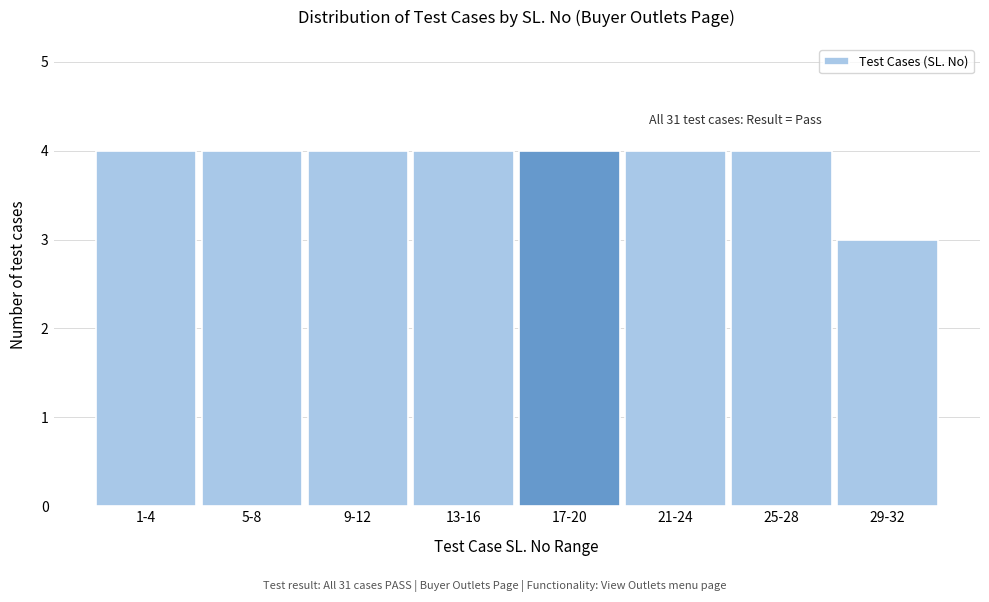

Reading left to right, list all the values displayed in this chart.

4	4	4	4	4	4	4	3